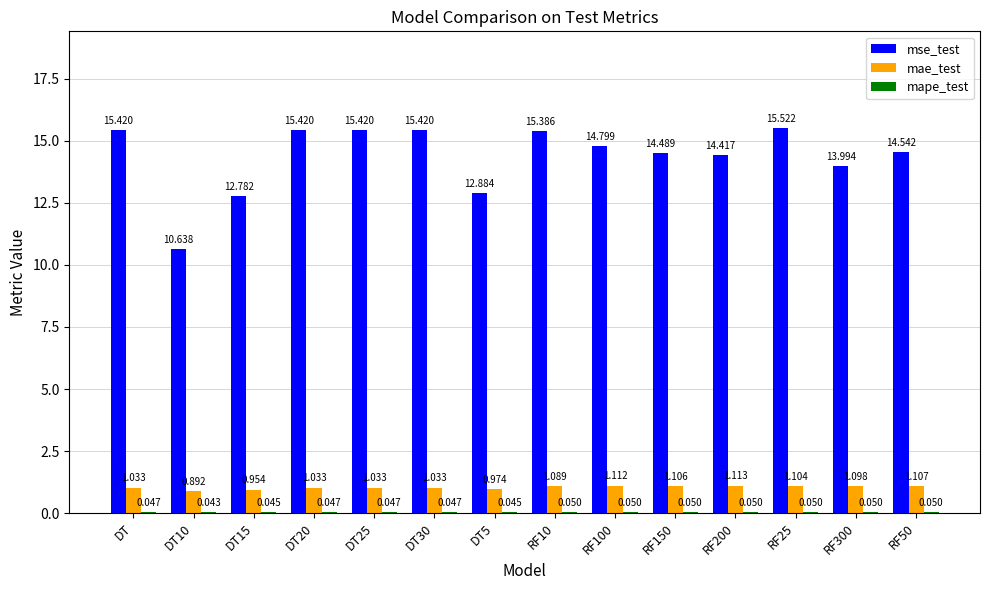

At which label does mse_test first exceed 14?

DT